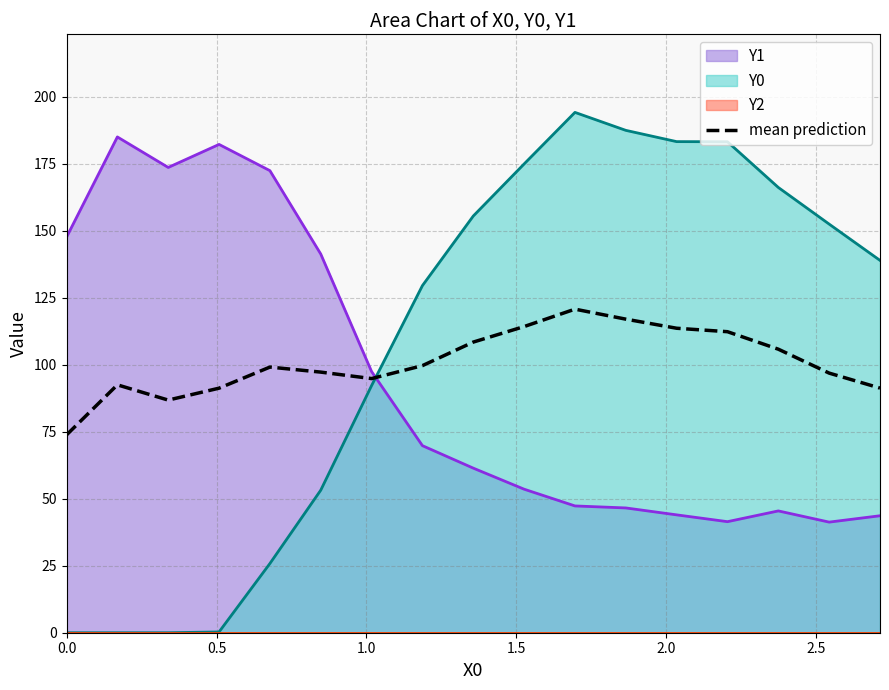

What is the minimum value for Y1?

41.3